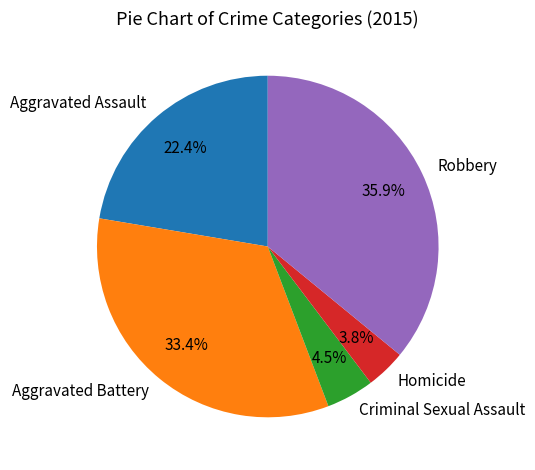

Is it true that Aggravated Assault is 16% of the pie?

False